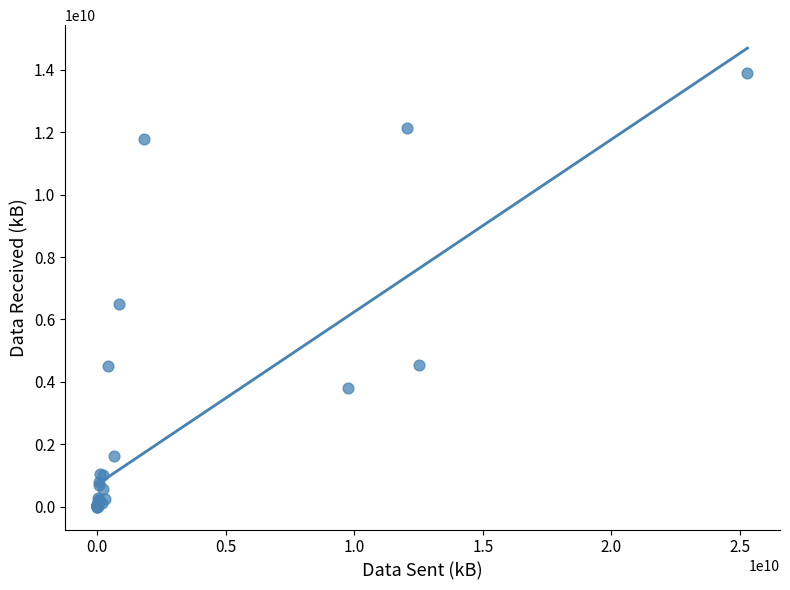

What Y value in the scatter plot is closest to 6947799469?

6495218087